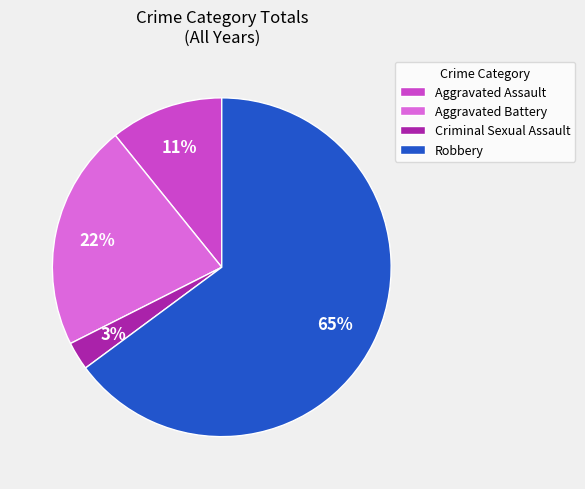

Is the sum of Criminal Sexual Assault and Aggravated Assault greater than half?

No